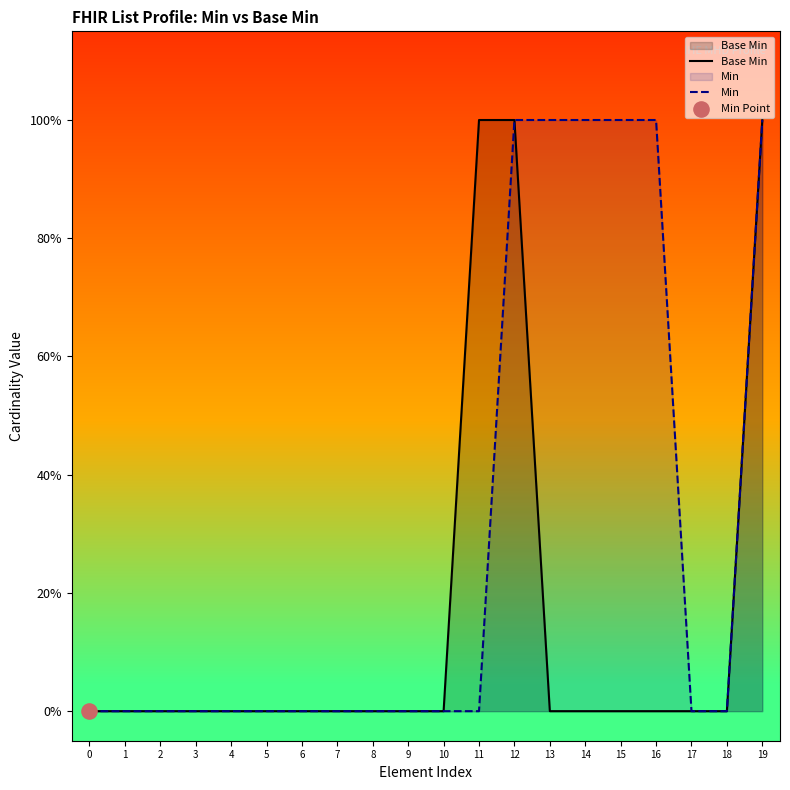

Which series contains the lowest Y value?

Base Min